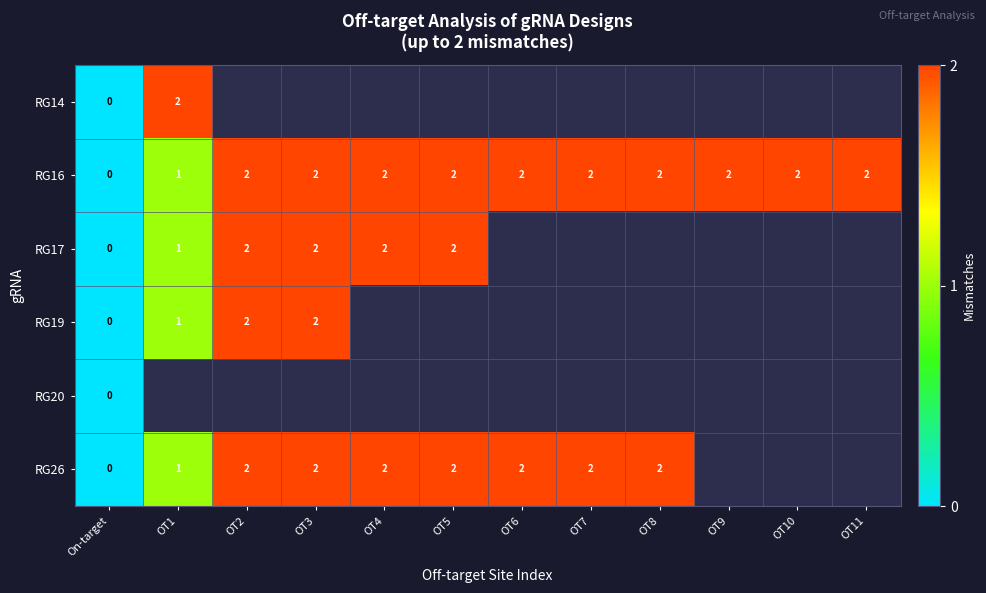

How many data points does each series have?

12